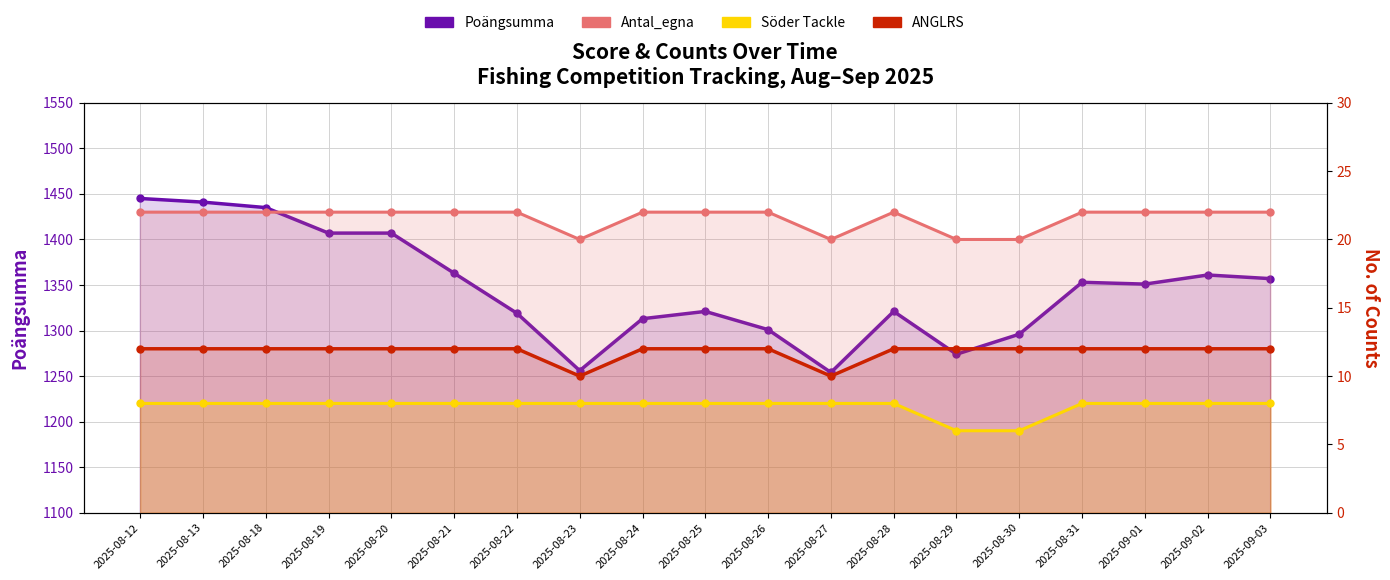

What position from the right is 2025-08-25?

10